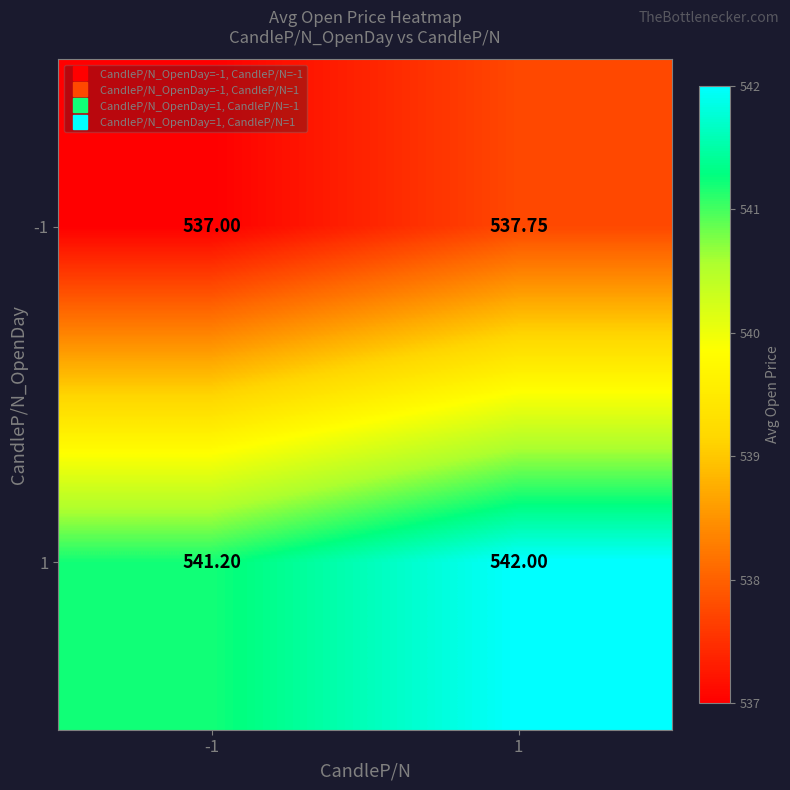

Is the value of -1 at 1 greater than the value of 1 at 1?

No